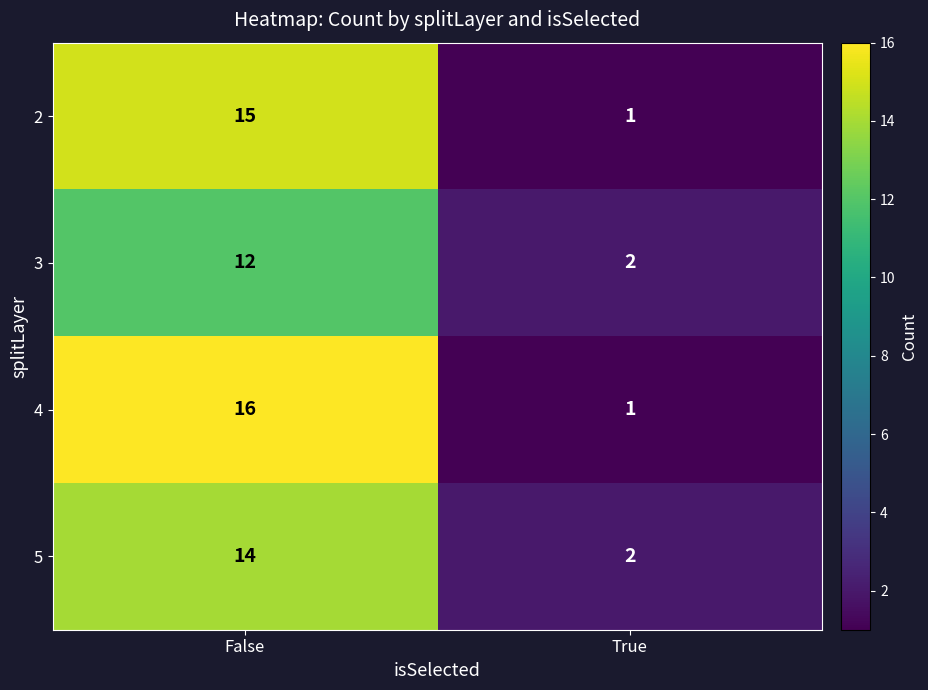

What is the difference between the 5 values at False and True?

12